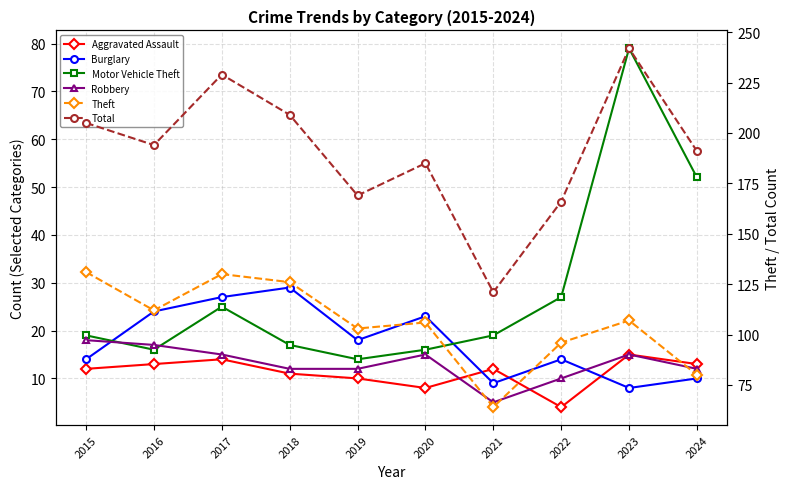

Where is Total nearest to the value 181?

2020